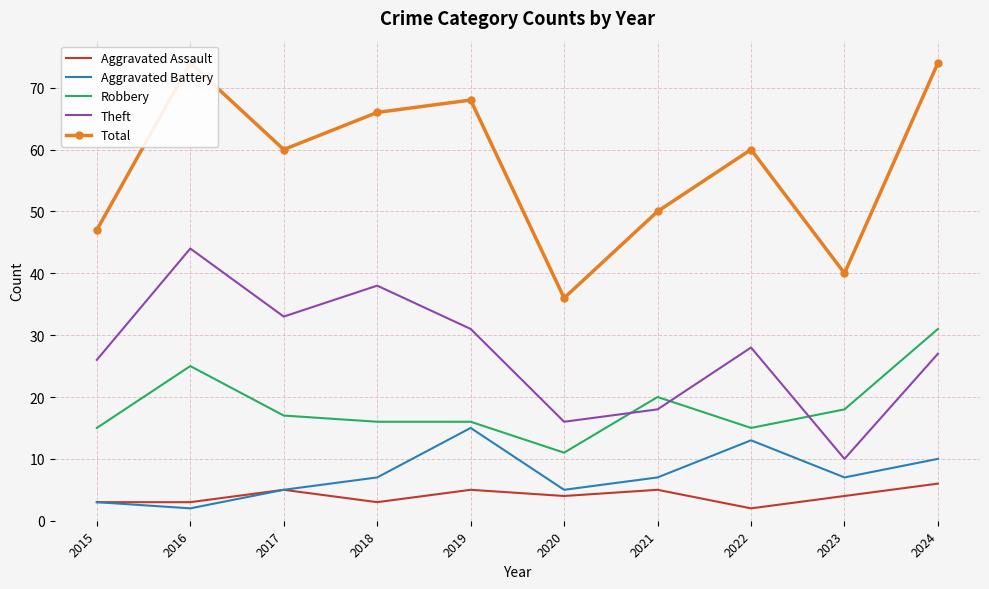

What is the average value of the Total series?

58